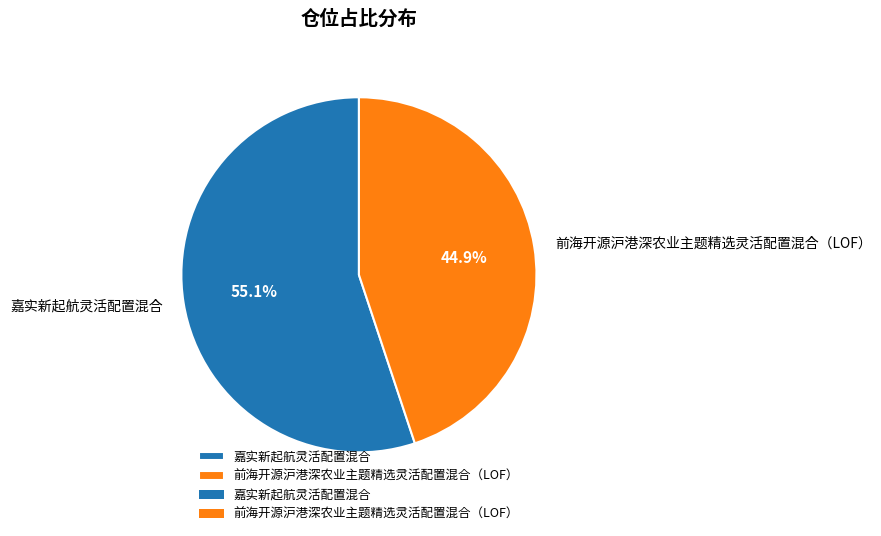

Which category accounts for the majority?

嘉实新起航灵活配置混合